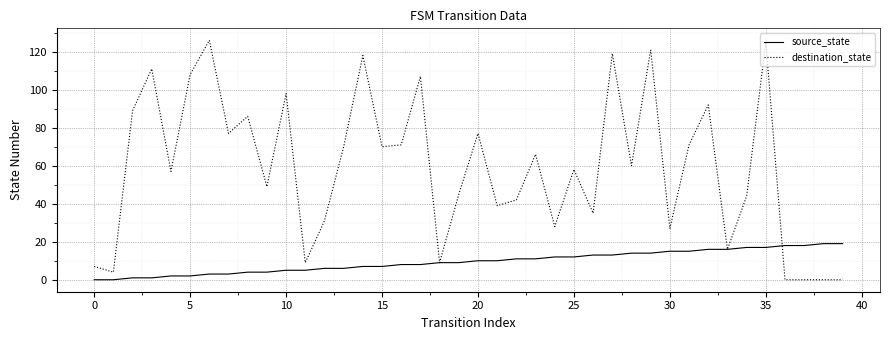

List the series in order of their peak value, lowest first.

source_state, destination_state